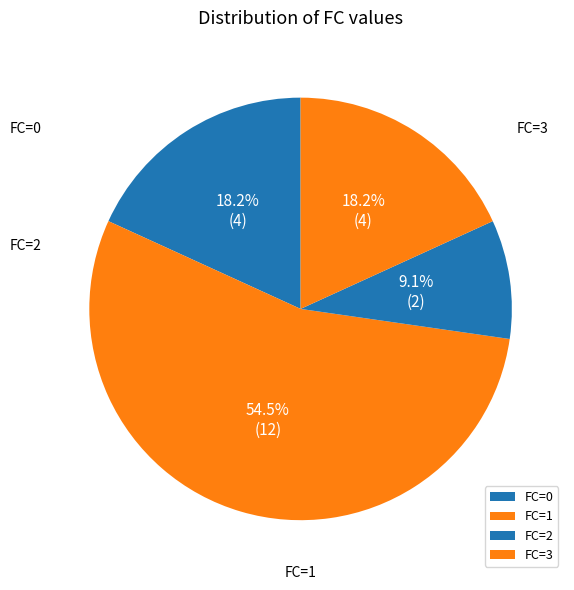

Count the number of slices in the pie.

4